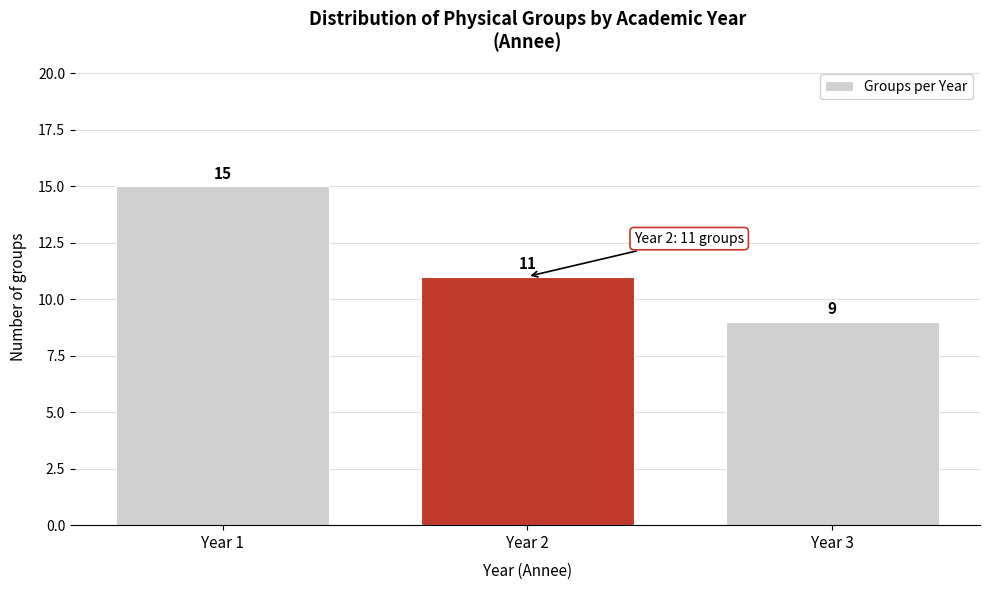

What is the height of the bar covering 0.5 to 1.5 on the x-axis?

15